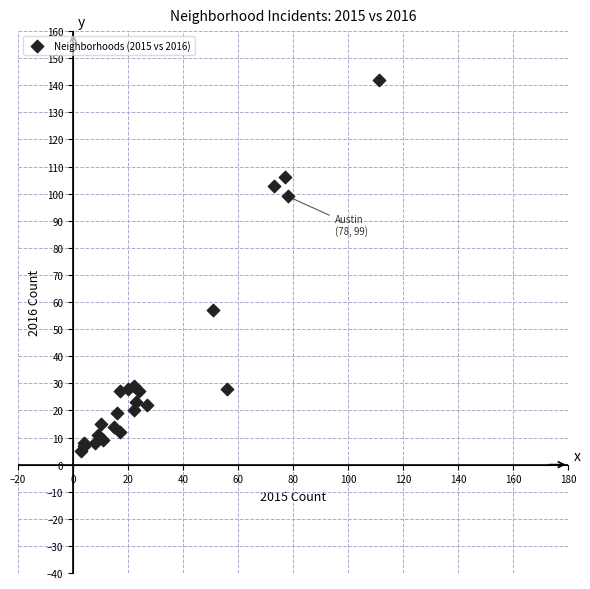

What Y value in the scatter plot is closest to 73?

57